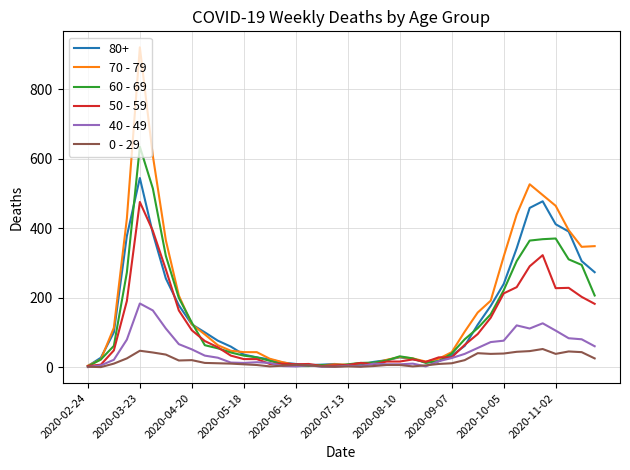

Which series has the widest spread of values?

70 - 79